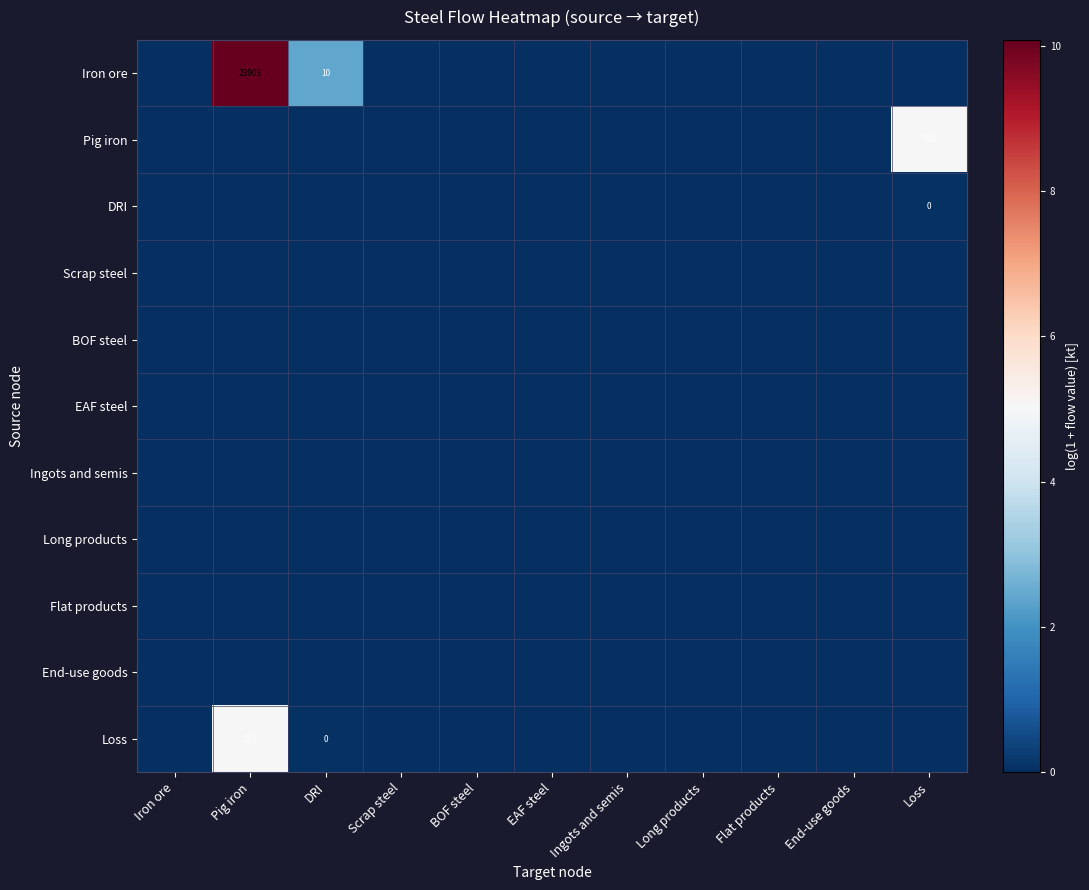

Which category has the lowest value in the Pig iron series?

Iron ore